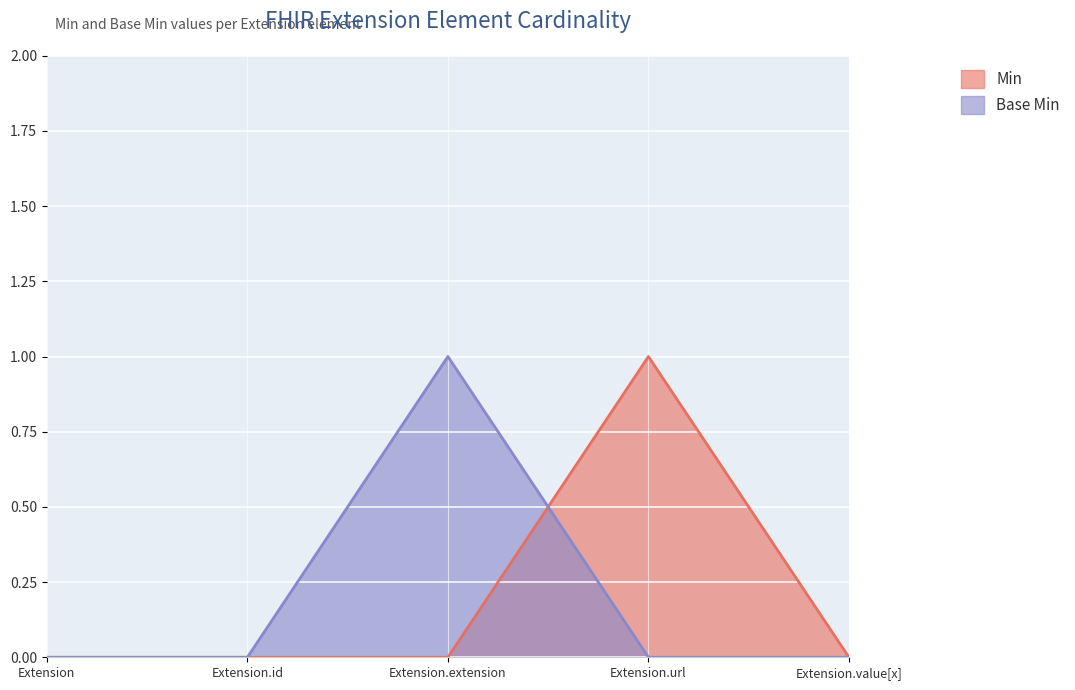

Is the value of Min at Extension.extension greater than the value of Base Min at Extension.value[x]?

No